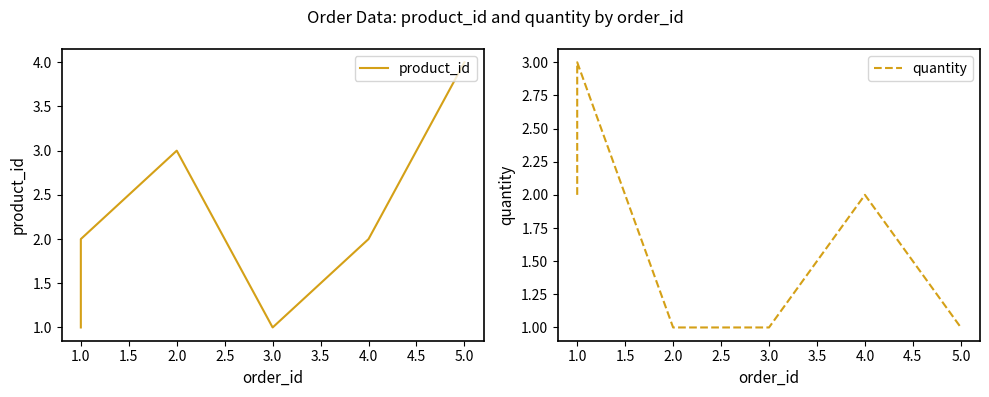

What is the total value across all series at 1.0?

5